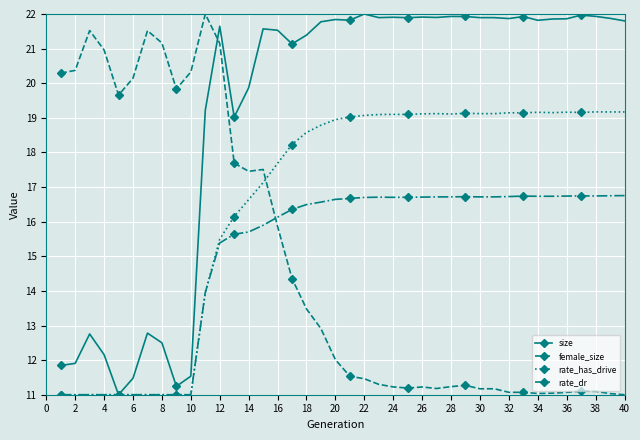

What is the smallest value displayed?

11.0